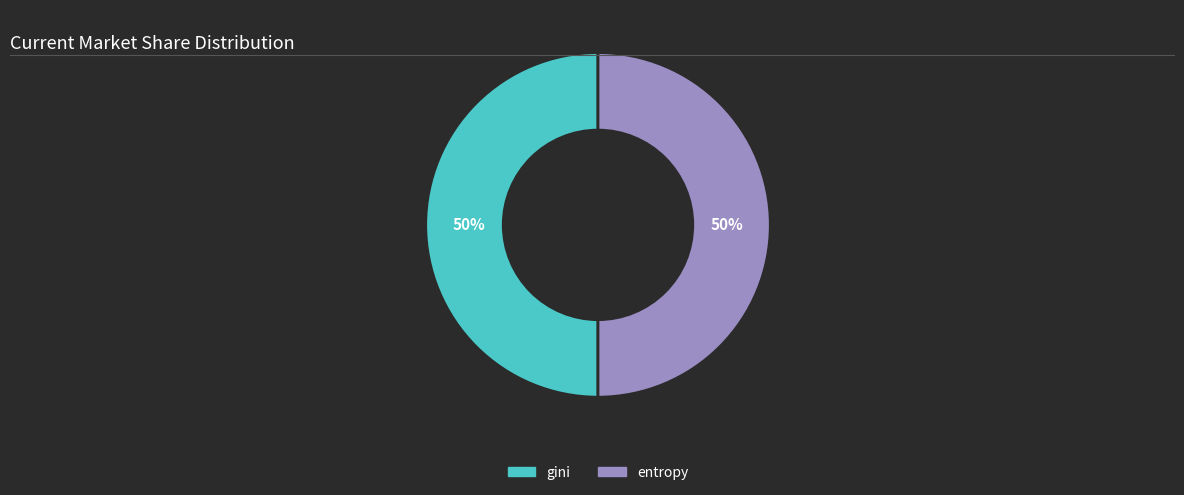

What is the ratio of the value at gini to the value at entropy?

1.0